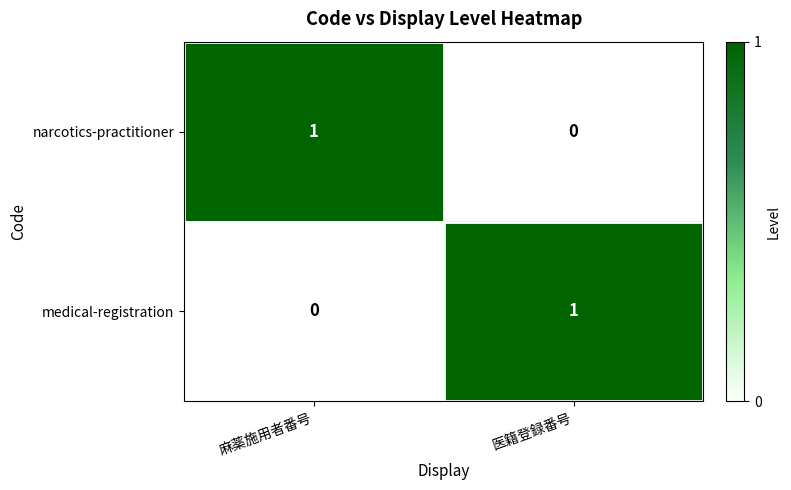

At which label does medical-registration reach its minimum?

麻薬施用者番号